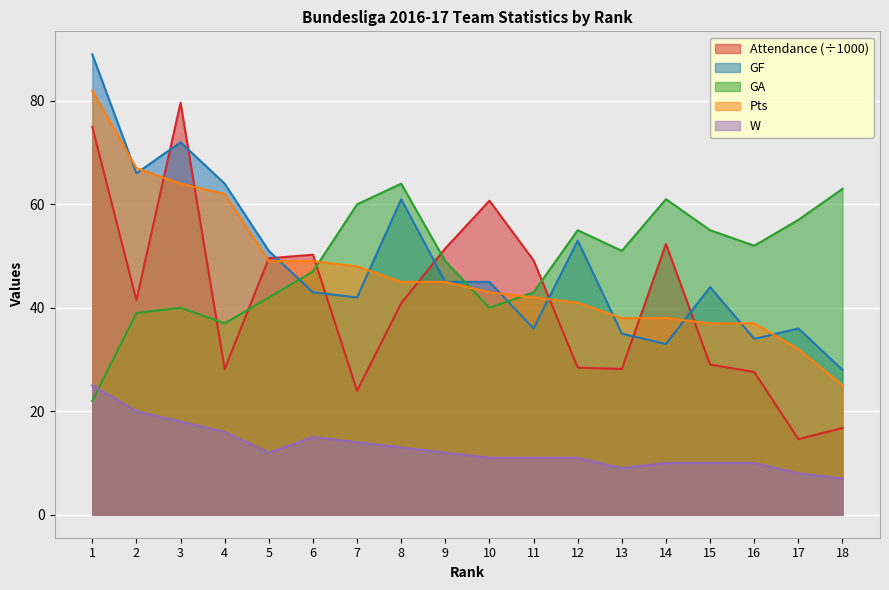

True or false: GA has a value of 90.3 at 16.

False